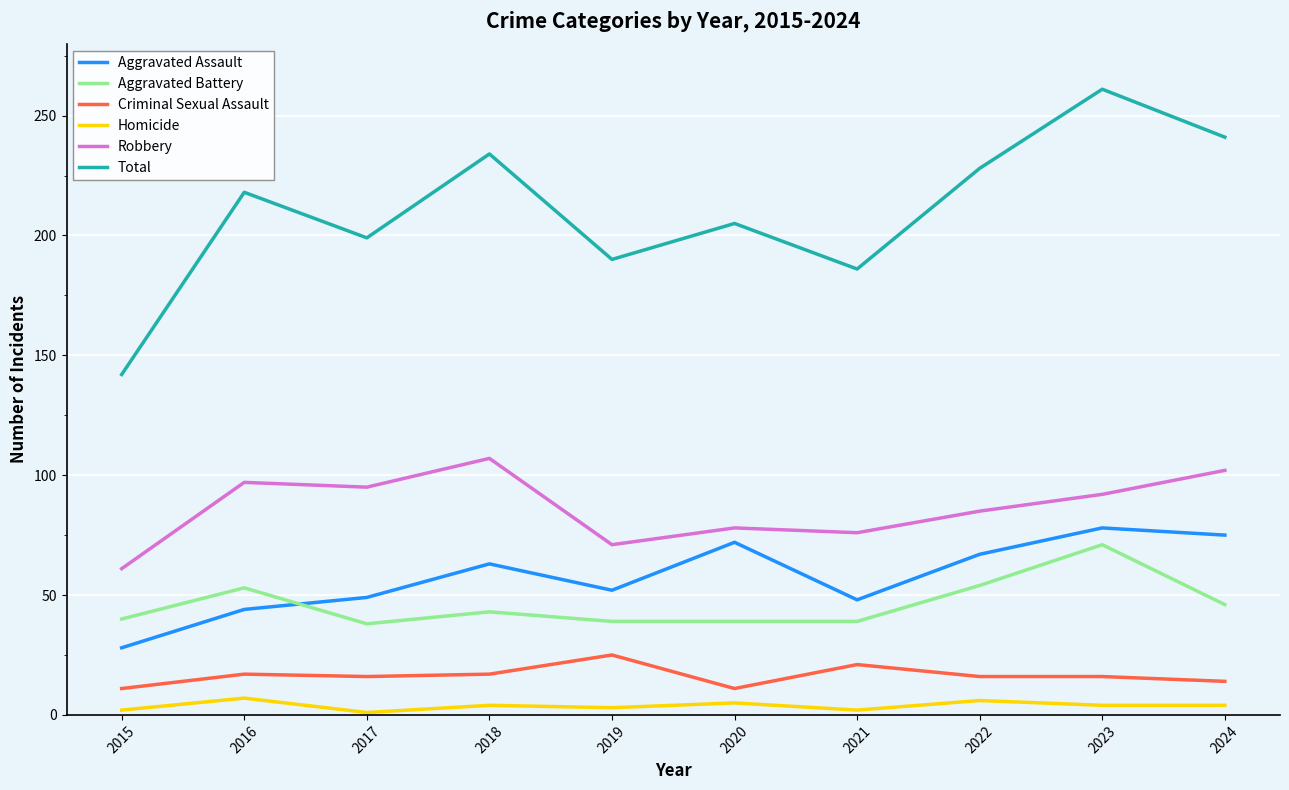

What is the total value across all series at 2019?

380